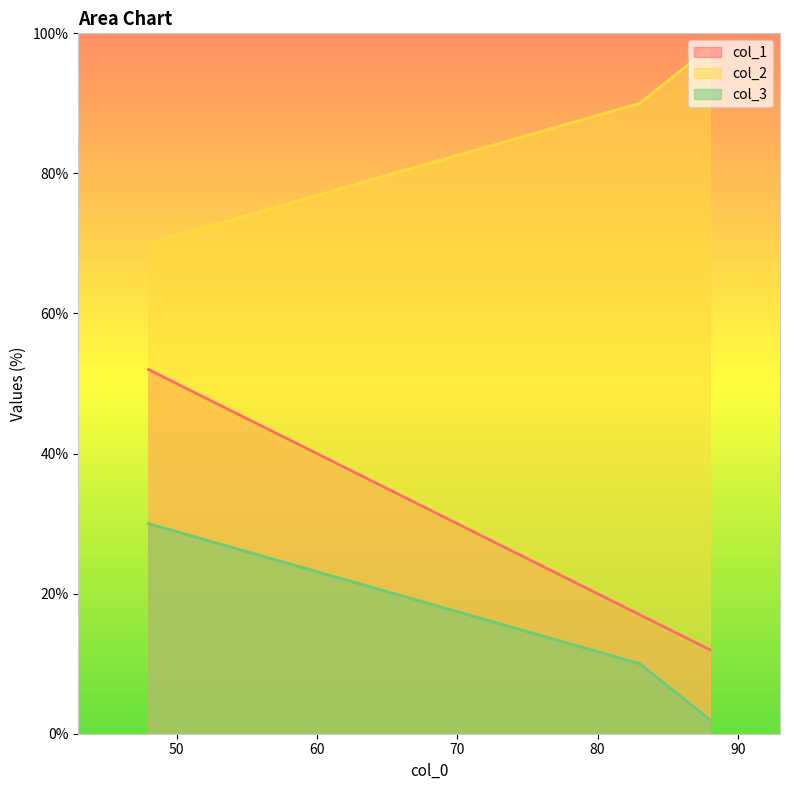

Which category has the highest value in the col_1 series?

48